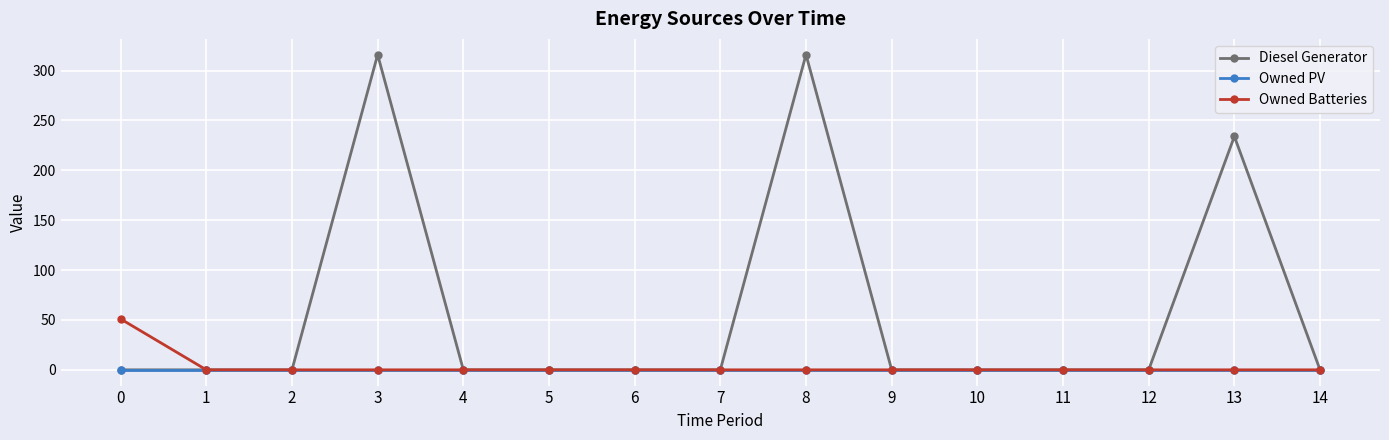

The Diesel Generator series shows 0 at 5. True or false?

True